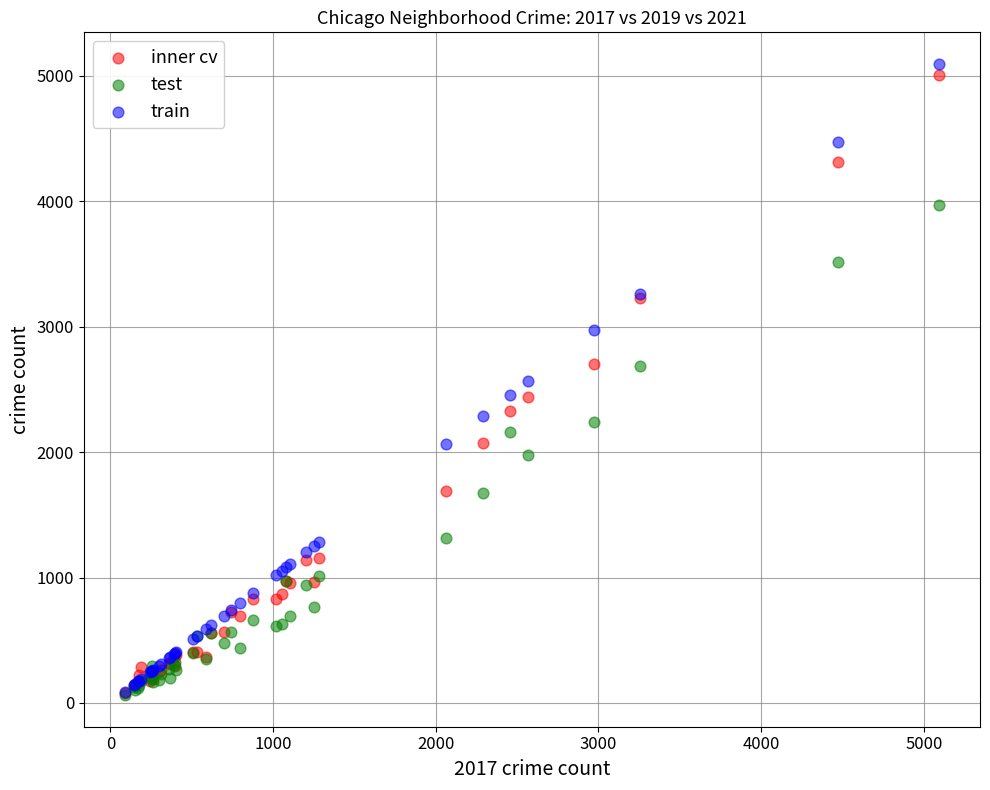

What are all the series names shown in the legend?

inner cv, test, train